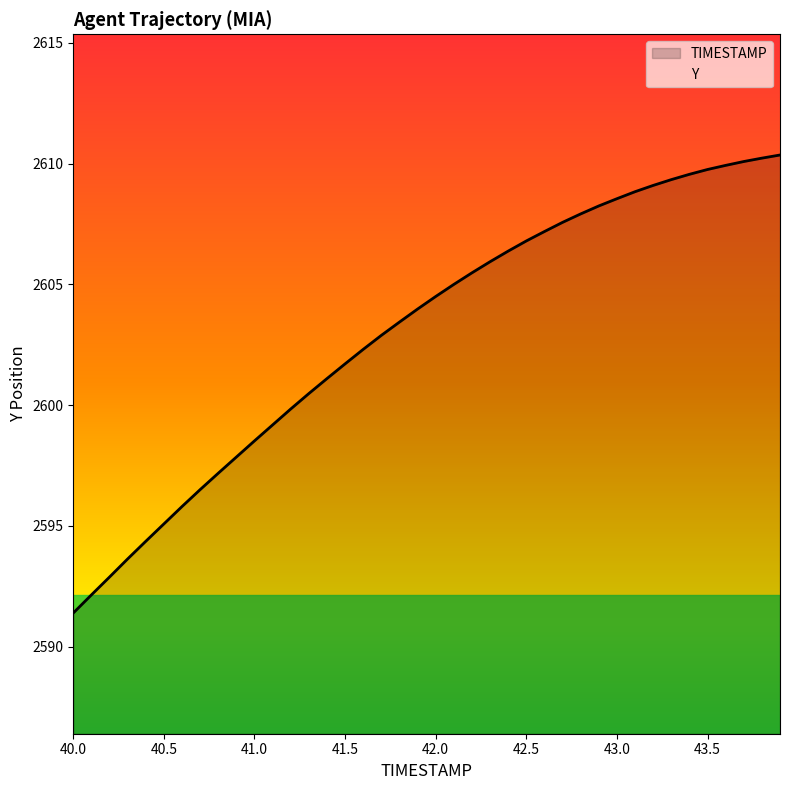

Reading left to right, what are all the values shown in this chart?

2591.4	2592.1	2592.9	2593.6	2594.4	2595.1	2595.8	2596.5	2597.2	2597.8	2598.5	2599.2	2599.8	2600.5	2601.1	2601.7	2602.3	2602.9	2603.4	2604.0	2604.5	2605.0	2605.5	2605.9	2606.4	2606.8	2607.2	2607.6	2607.9	2608.2	2608.6	2608.8	2609.1	2609.3	2609.6	2609.8	2609.9	2610.1	2610.2	2610.4